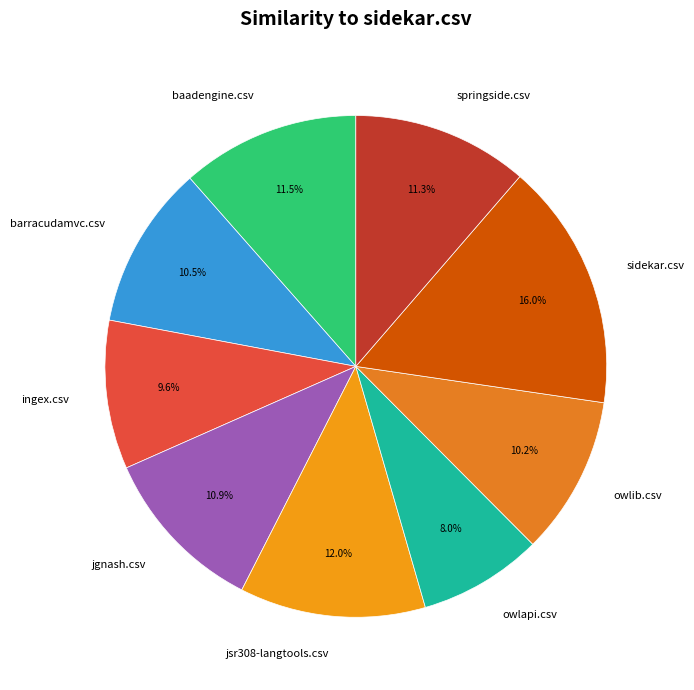

Does jsr308-langtools.csv account for over 50% of the chart?

No